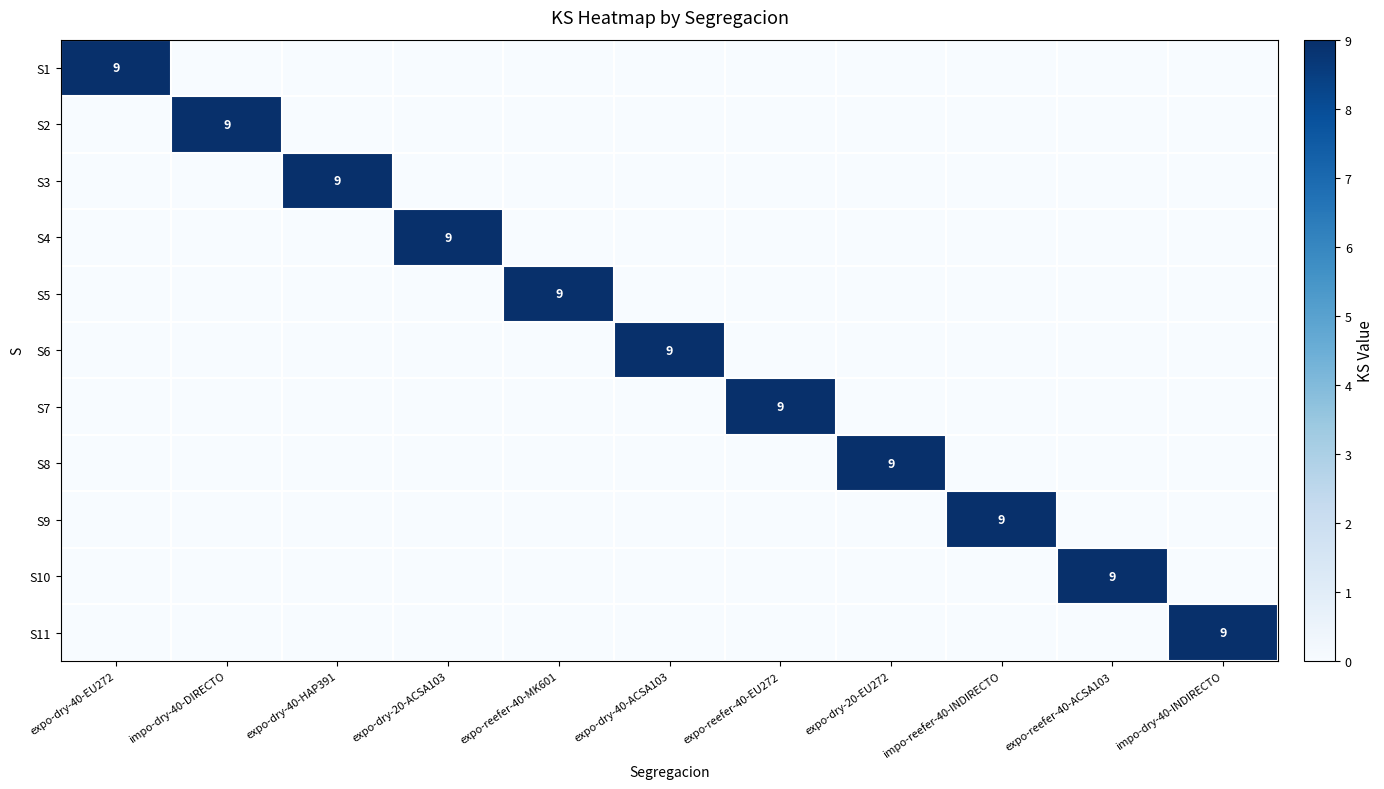

The S10 series shows 4 at expo-reefer-40-ACSA103. True or false?

False